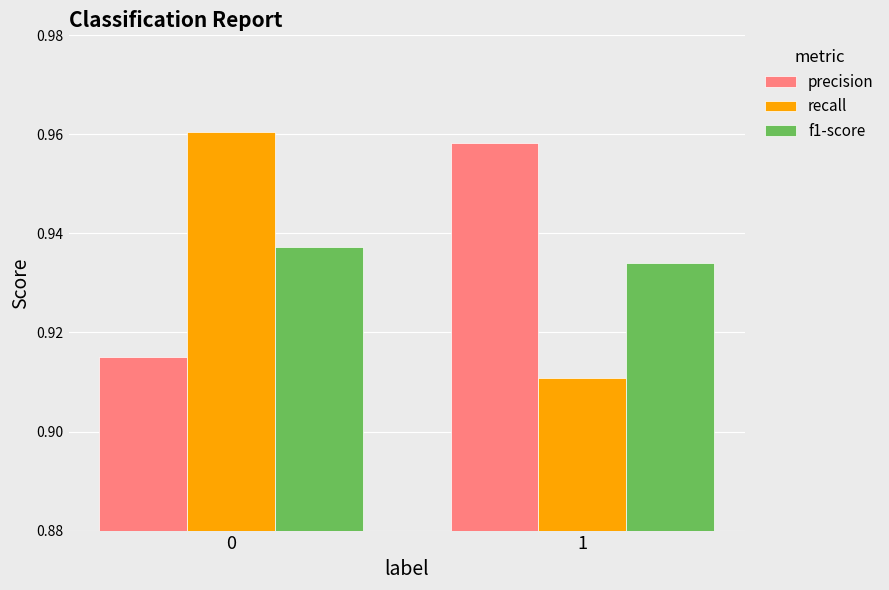

Does the chart contain stacked bars?

No